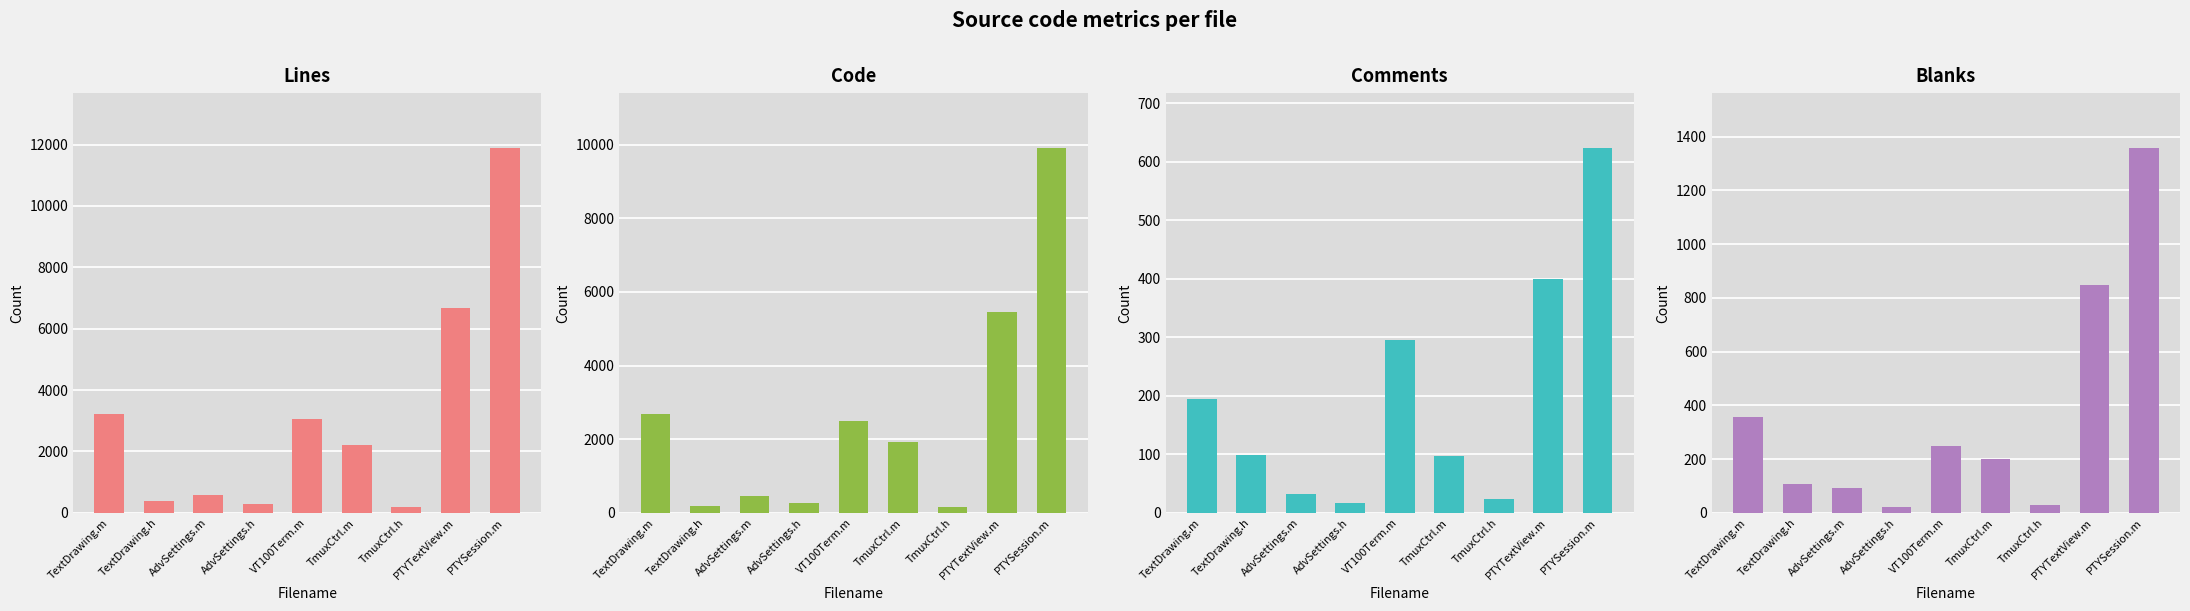

What is the label of the 1st bar from the left?

TextDrawing.m